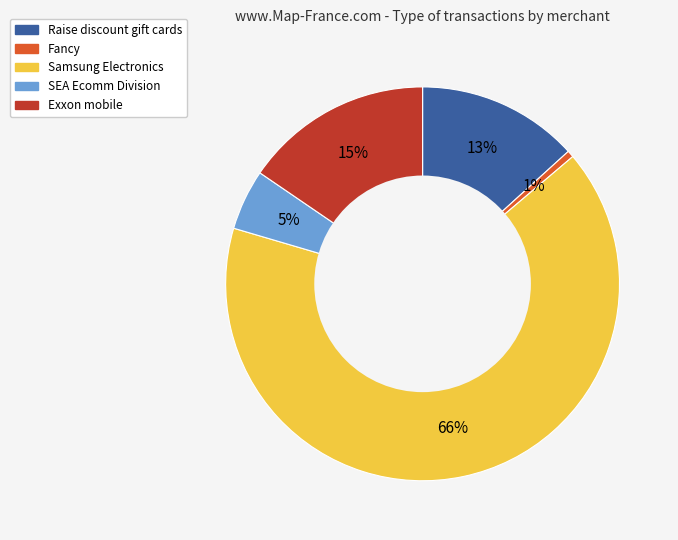

What is the largest slice in the pie chart?

Samsung Electronics